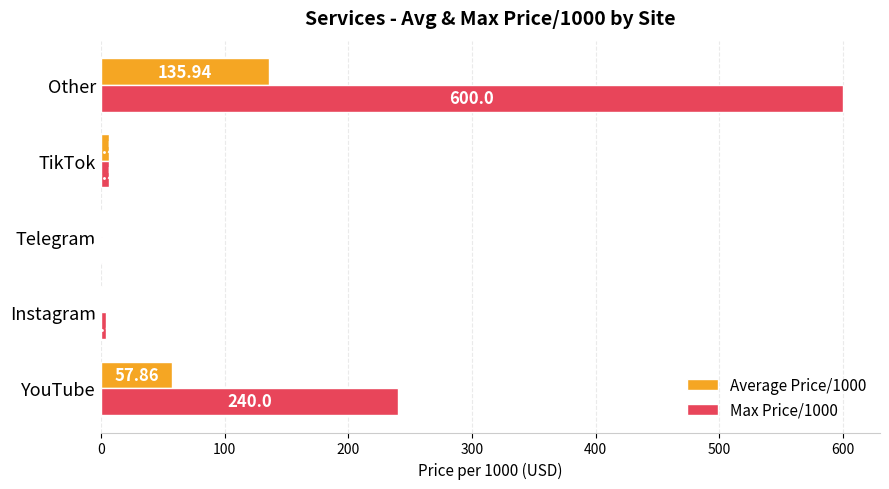

Between YouTube and Telegram, which series saw the biggest shift?

Max Price/1000